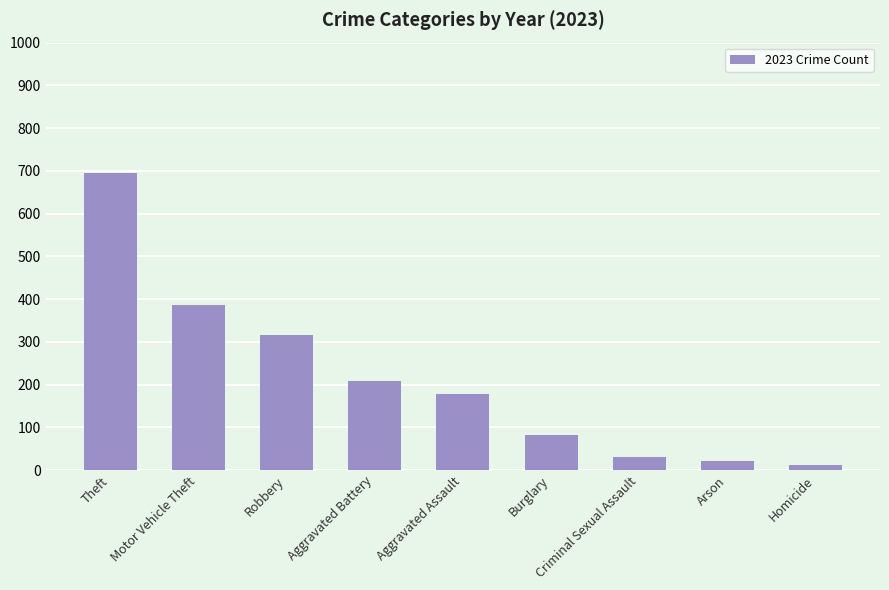

Which has a higher value, Motor Vehicle Theft or Aggravated Battery?

Motor Vehicle Theft